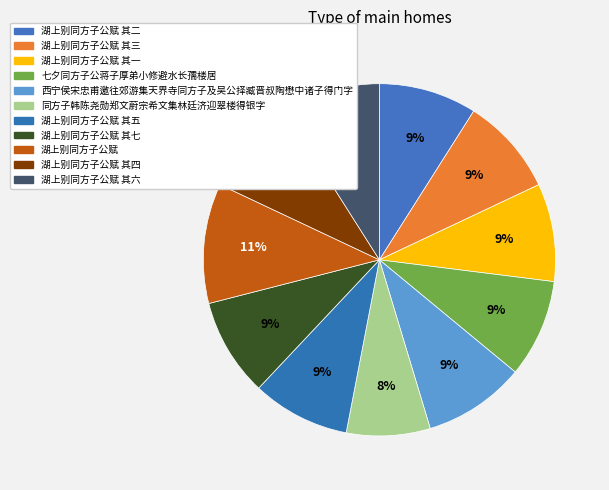

Count the number of slices in the pie.

11